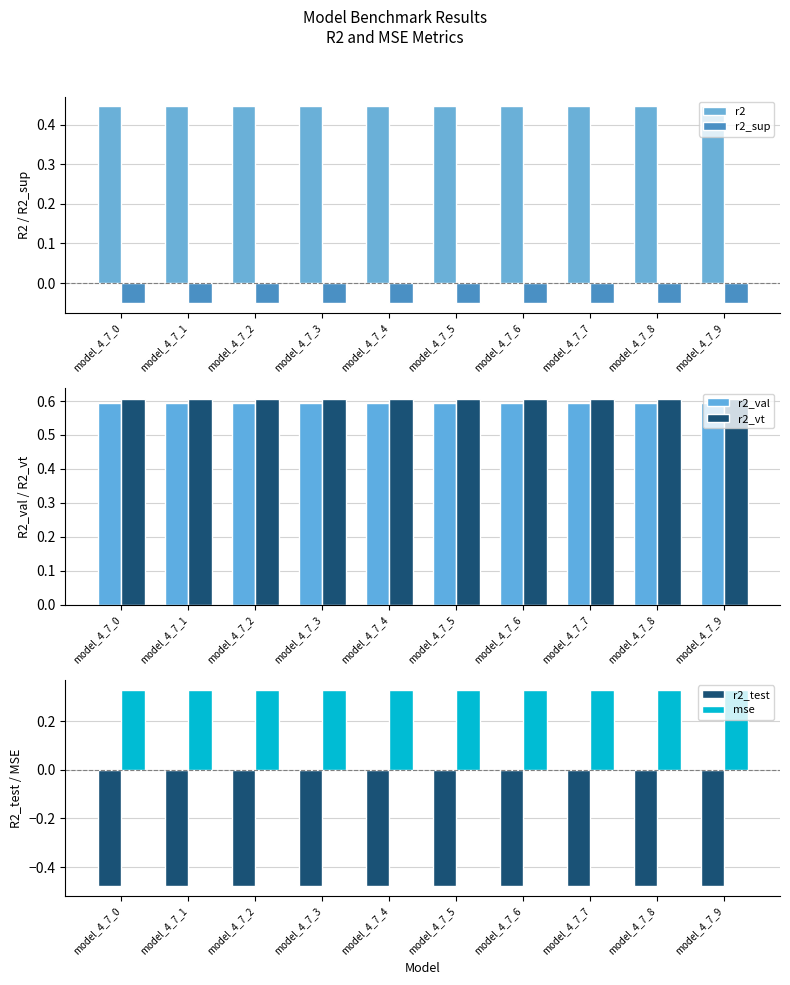

The value of r2 at model_4_7_8 is 0.1. True or false?

False